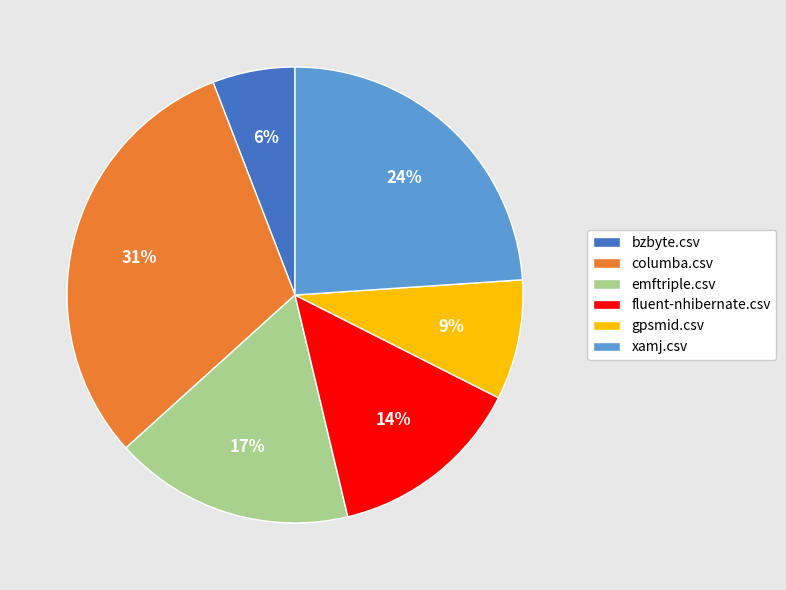

Rank the categories by value from highest to lowest.

columba.csv, xamj.csv, emftriple.csv, fluent-nhibernate.csv, gpsmid.csv, bzbyte.csv